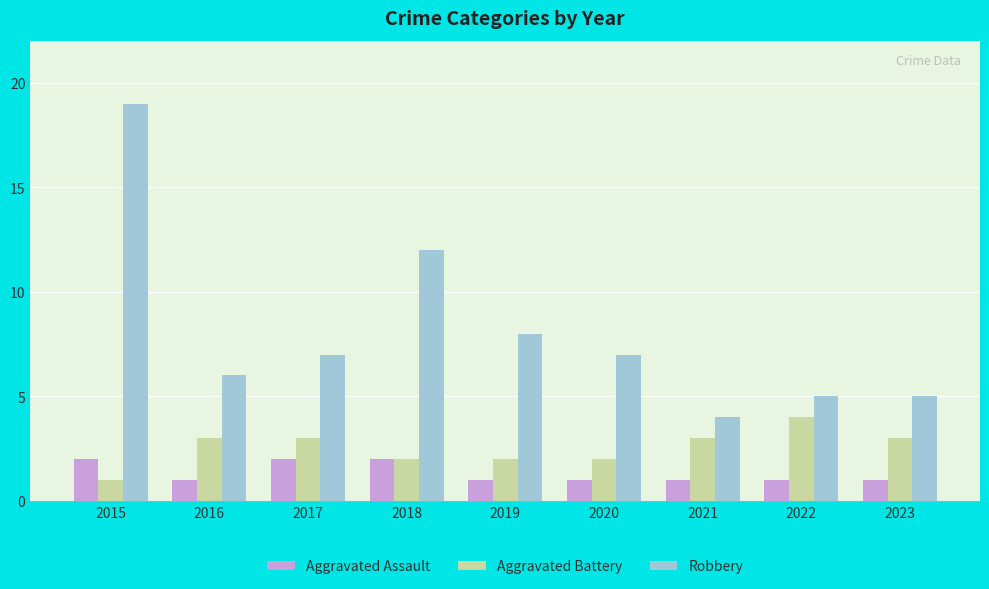

What is the spread (max minus min) of values at 2020?

6